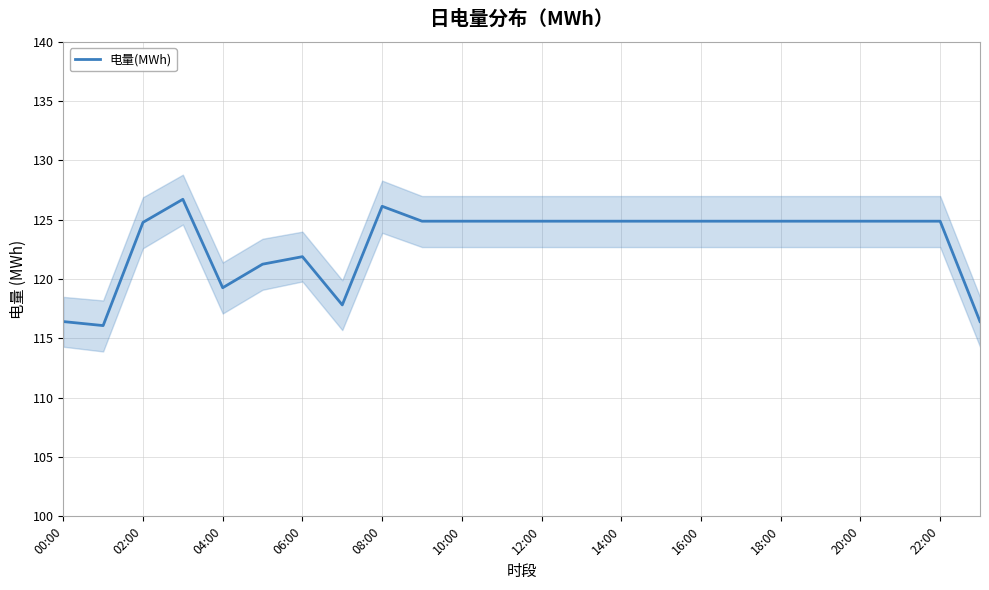

How many lines are shown in the chart?

1